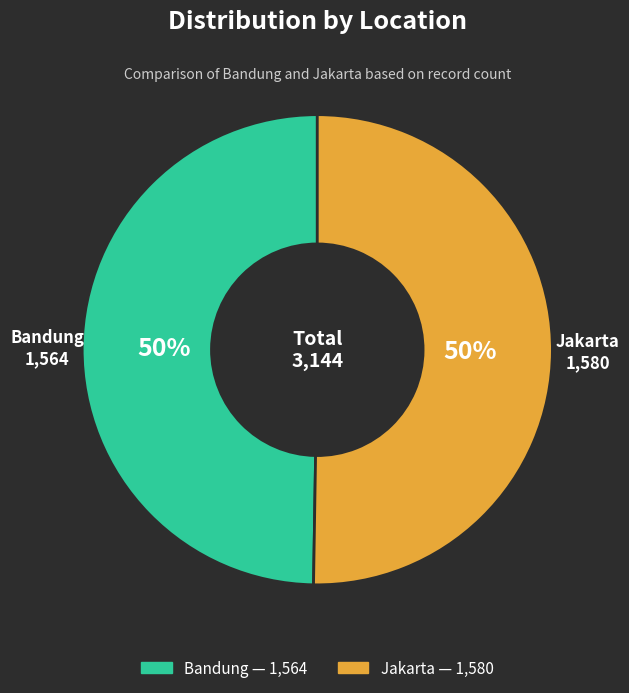

Is the sum of Jakarta and Bandung greater than half?

Yes